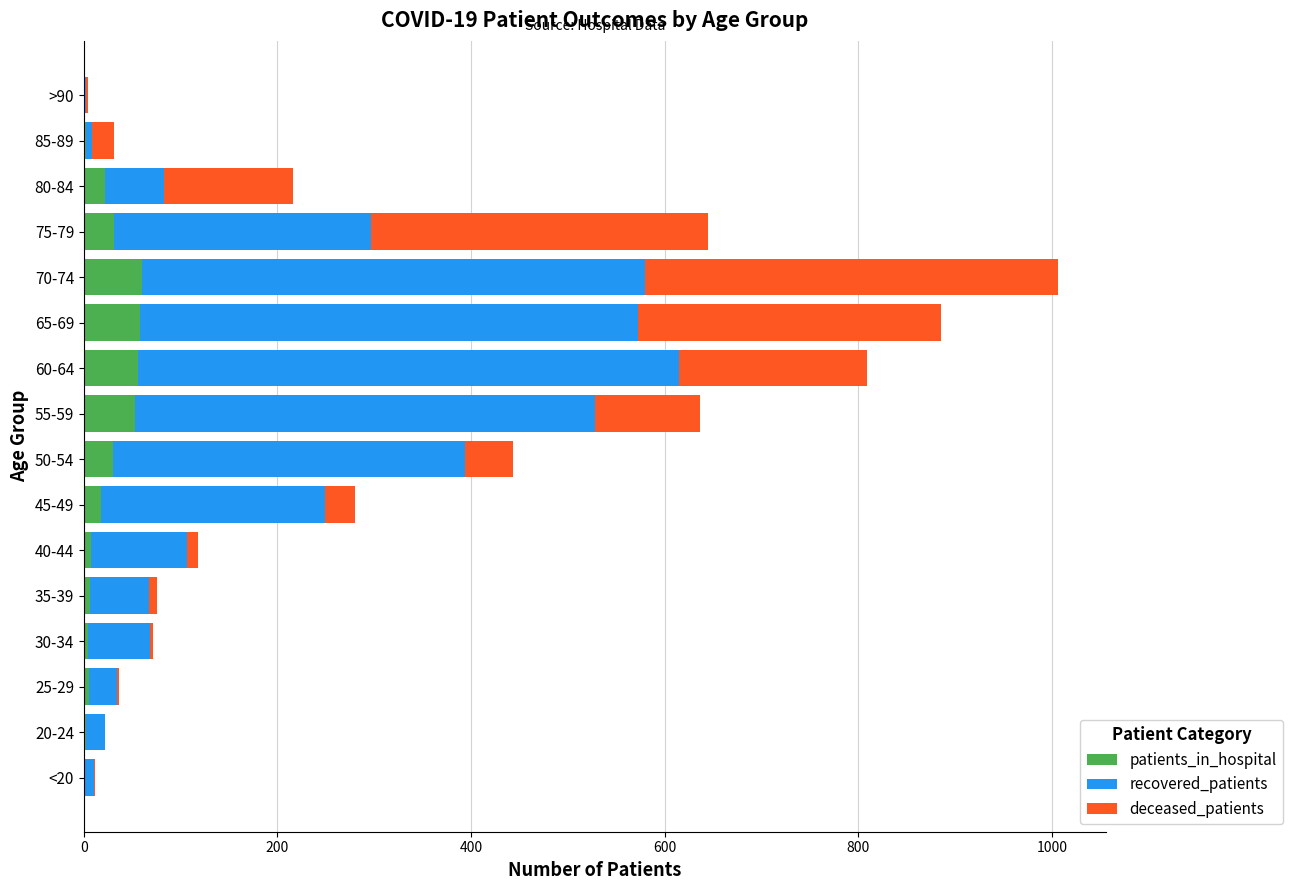

What is the total value across all series at 75-79?

645